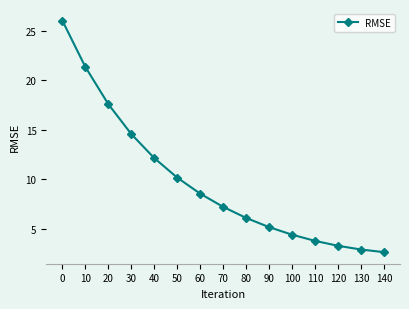

How many values are below 7?

7